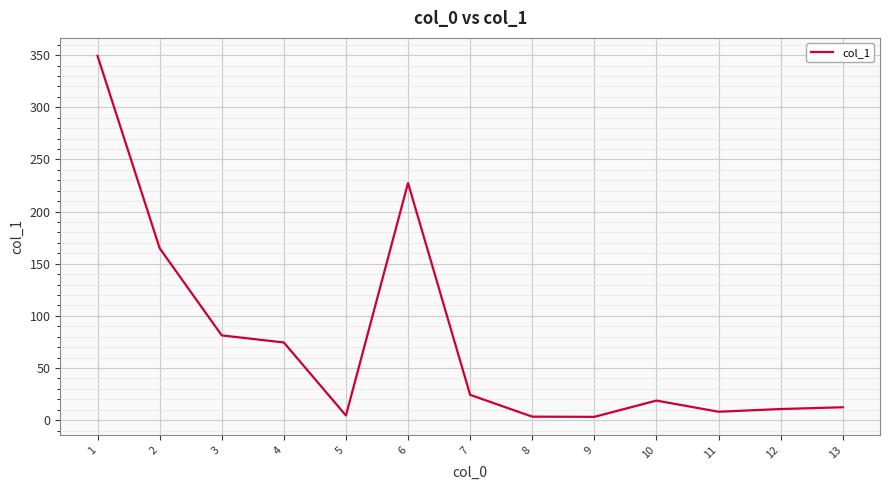

Between 6 and 11, which is larger?

6